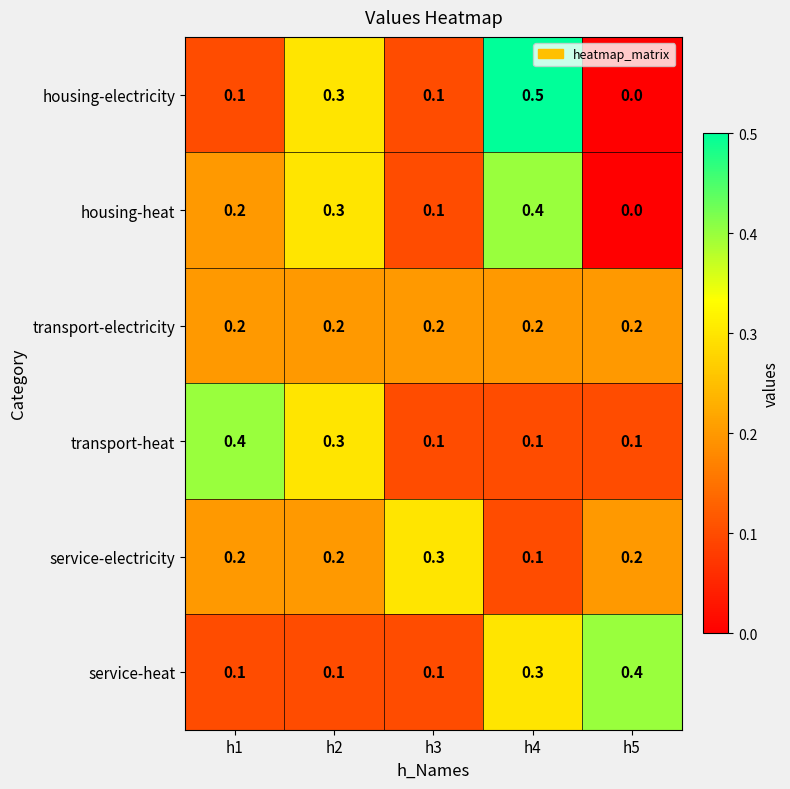

Which category has the highest value in the housing-electricity series?

h4